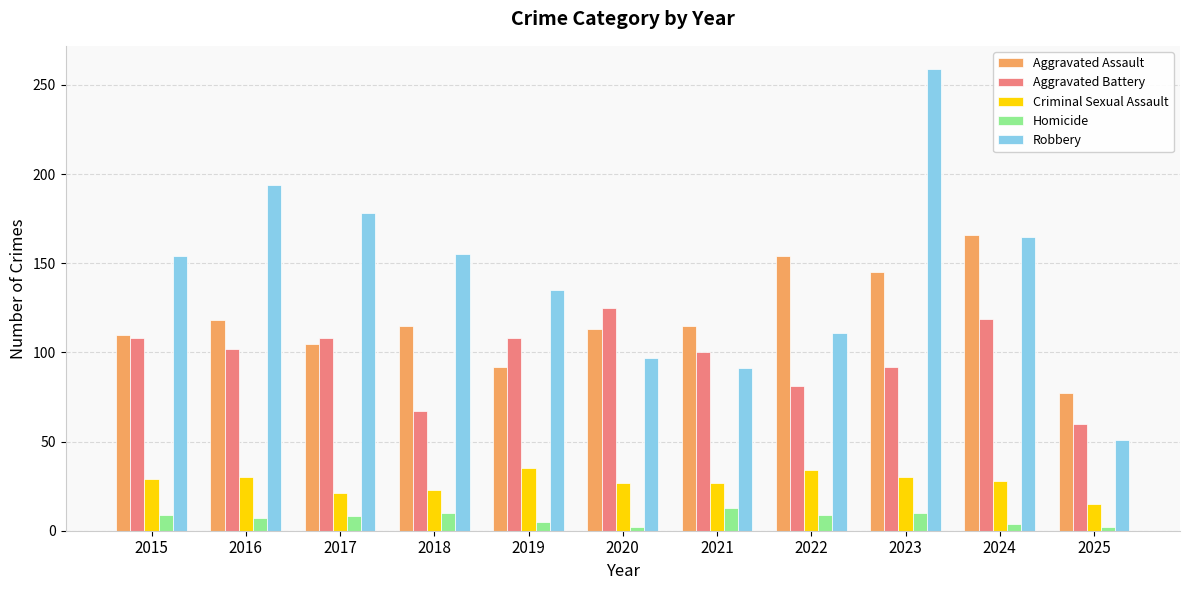

What is the sum of the Aggravated Battery values at 2017 and 2023?

200